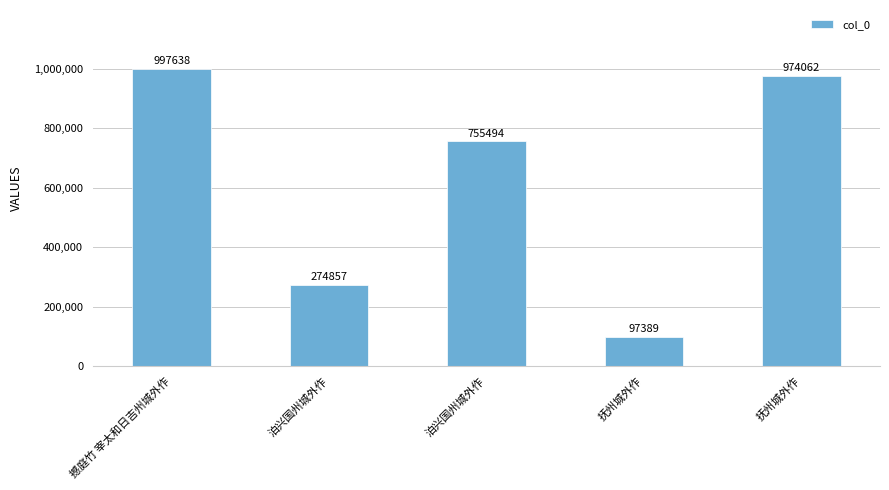

What is the sum of the values at 撼庭竹 宰太和日吉州城外作 and 抚州城外作?

1095027